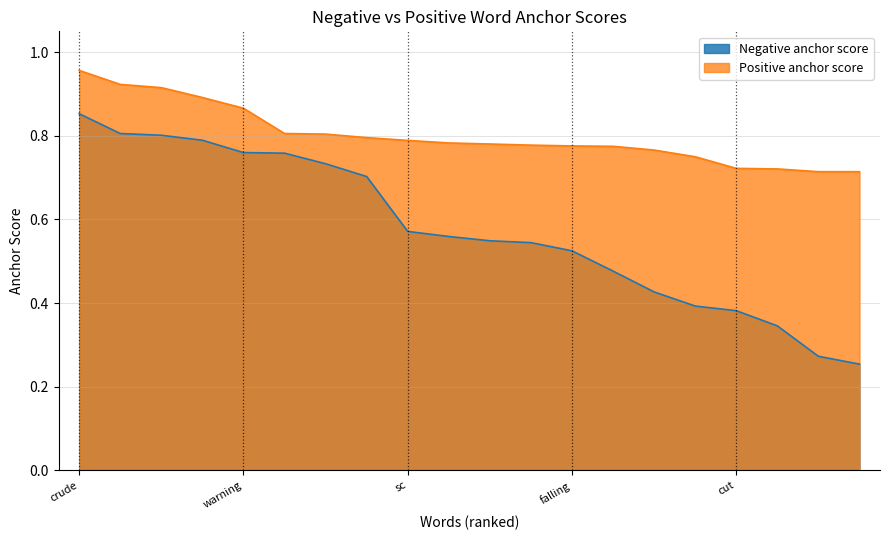

True or false: Negative anchor score and Positive anchor score intersect in this chart.

False